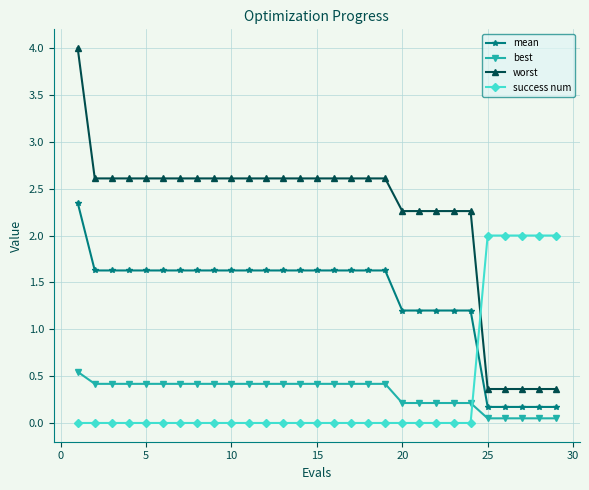

Is this an area chart (filled region under the line)?

No